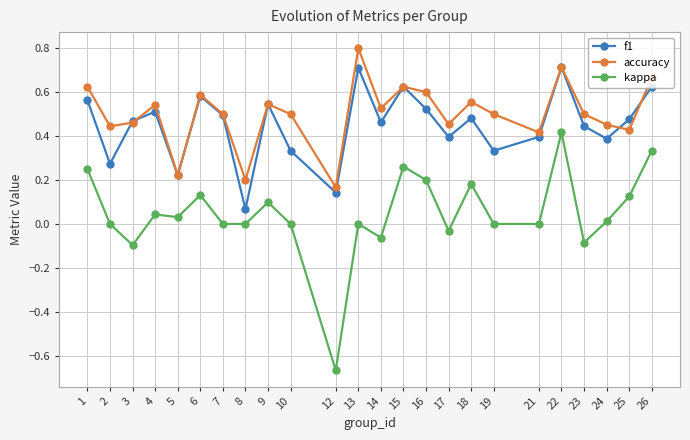

How many interior local valleys does the f1 series have?

8